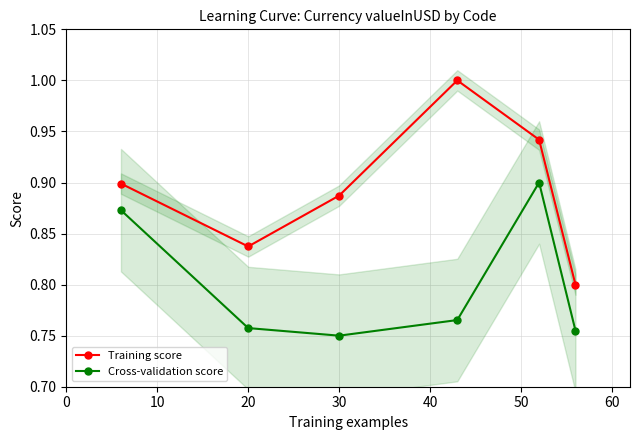

True or false: Training score and Cross-validation score intersect in this chart.

False